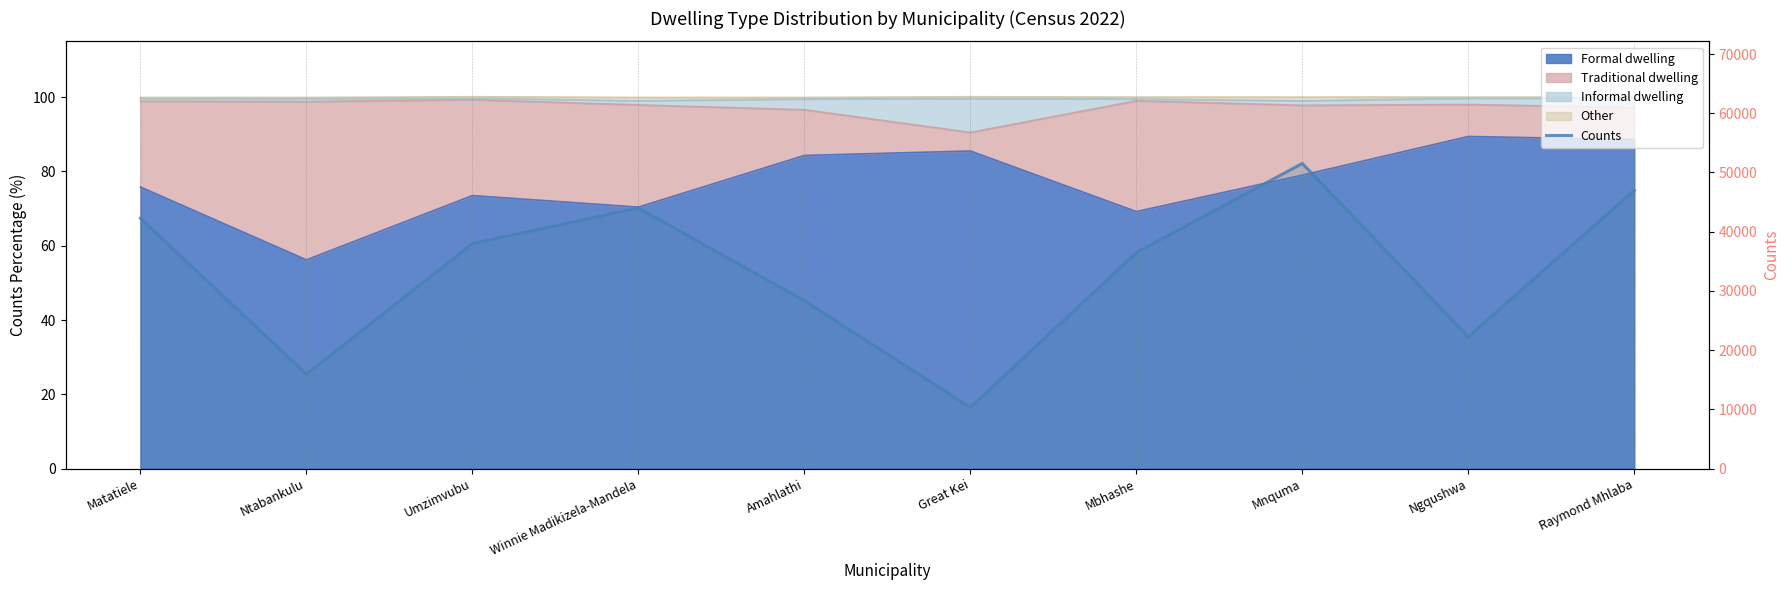

How many interior local peaks (higher than both neighbors) does the data have?

2